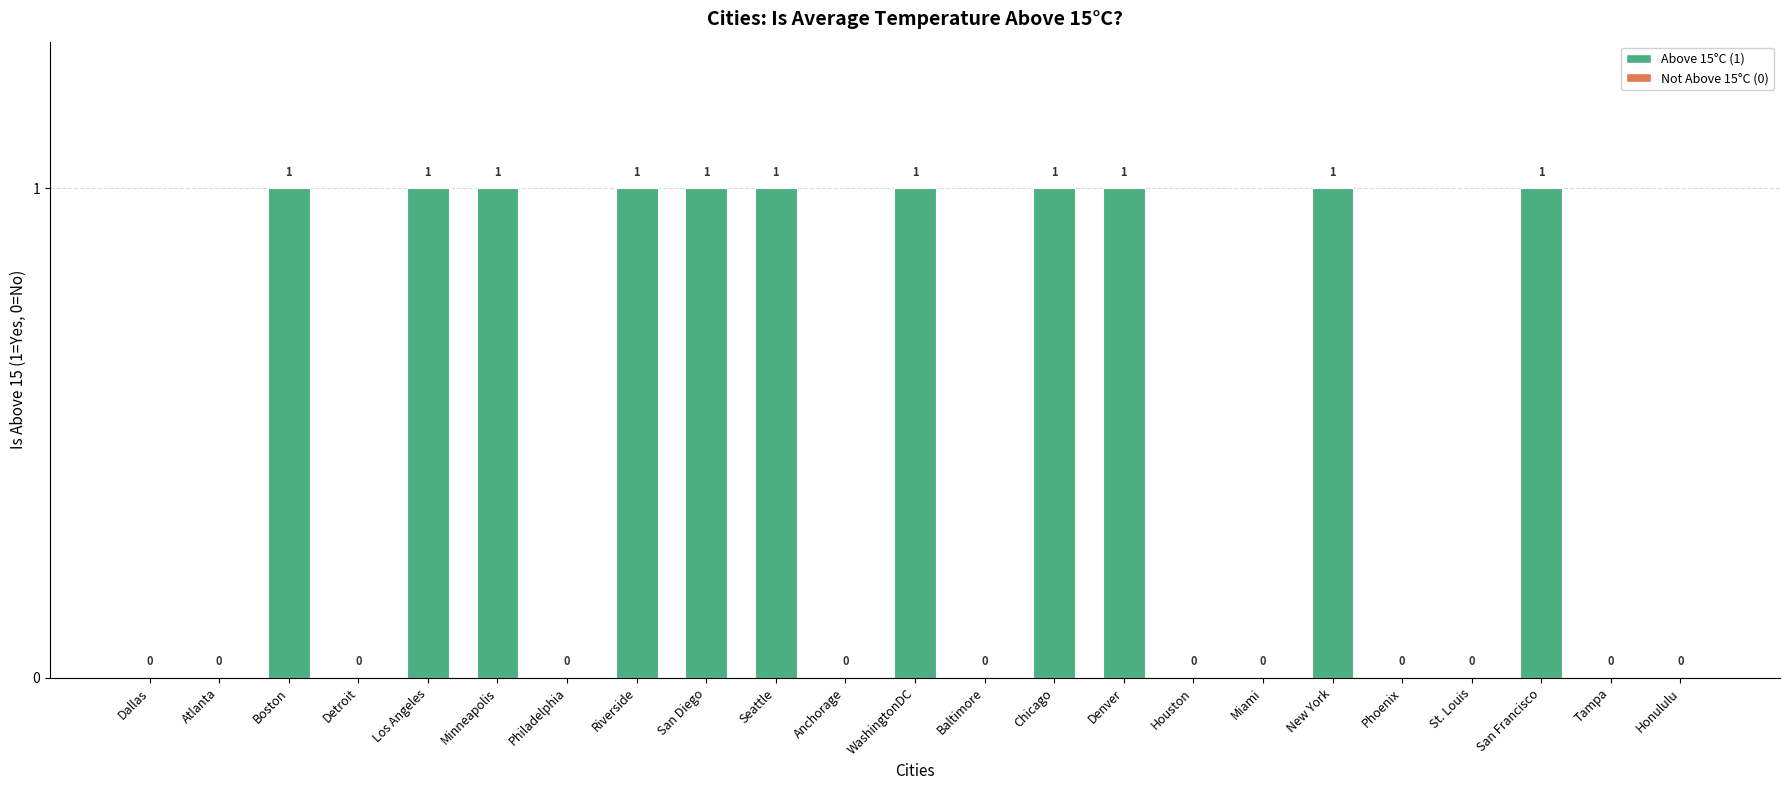

What is the sum of all values?

11